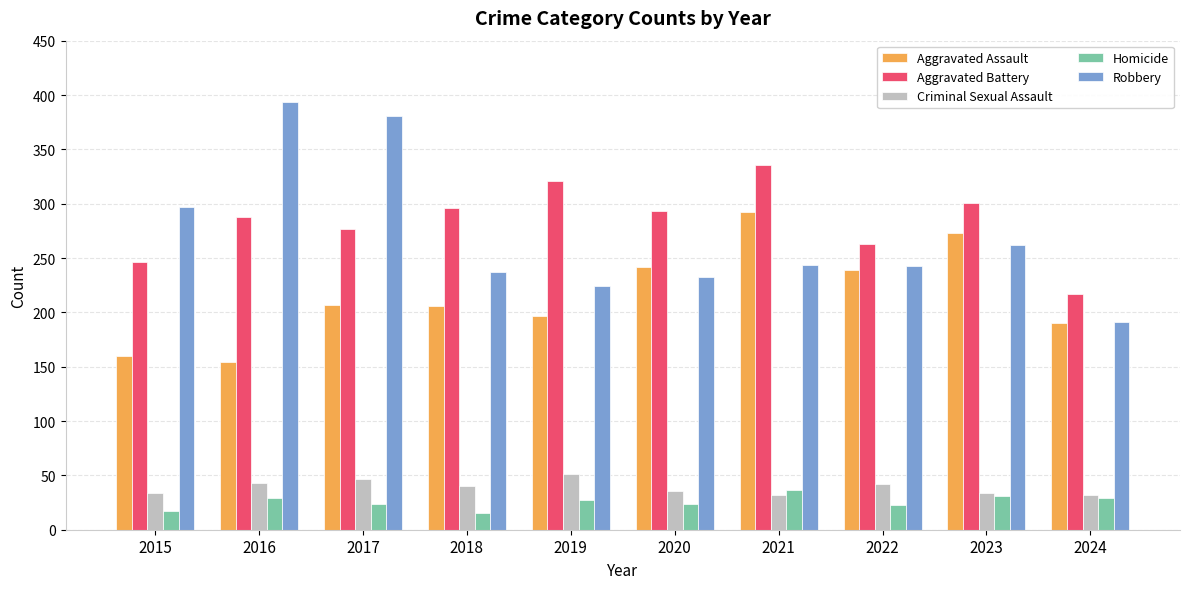

How many distinct data groups are displayed?

5